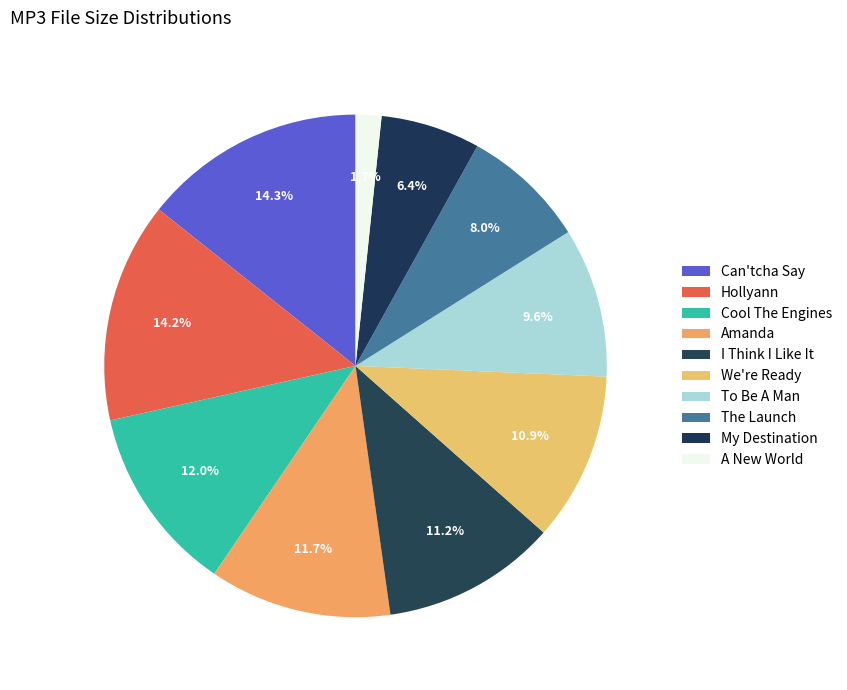

How many segments does this pie chart have?

10